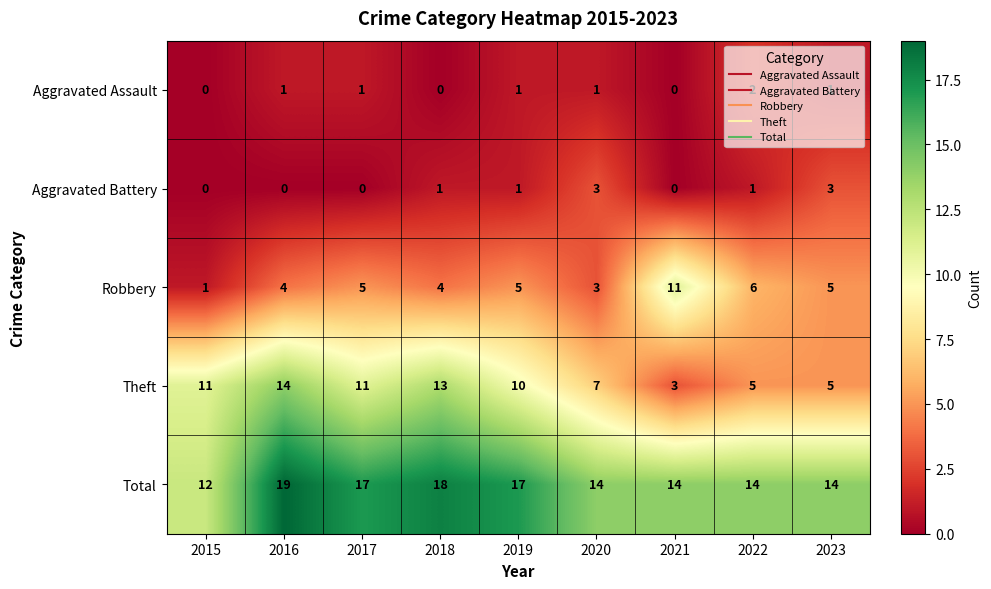

Where is Robbery nearest to the value 6?

2022